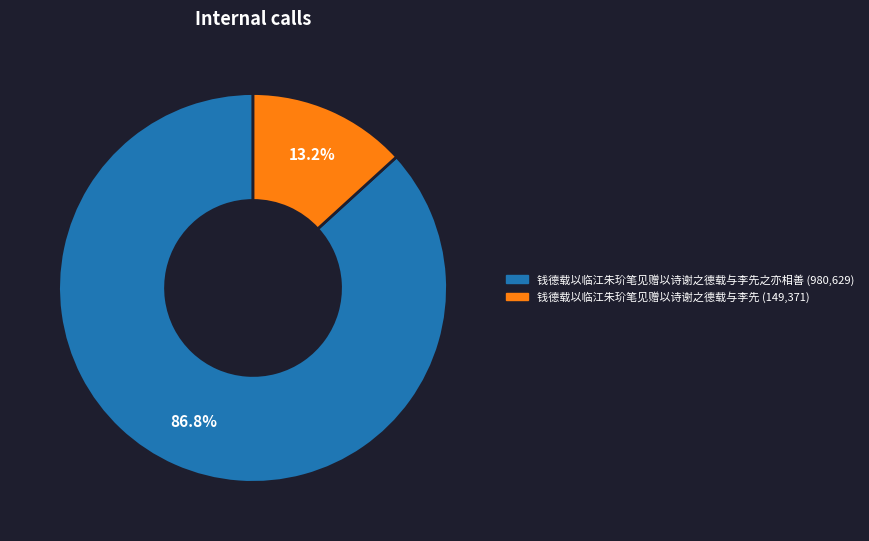

Does any single category account for the majority?

Yes